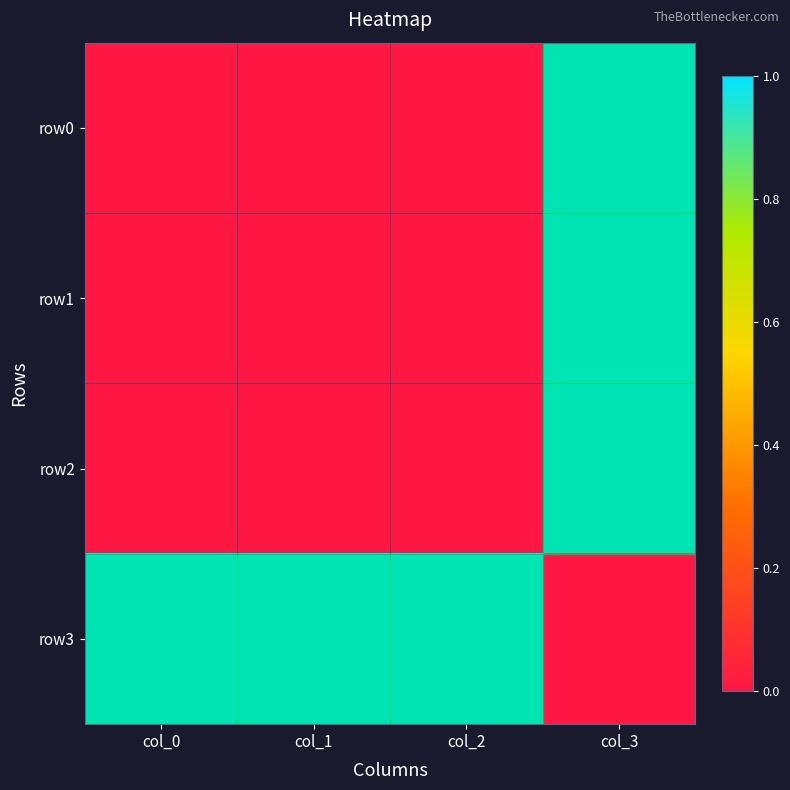

At col_3, list the series in order from smallest to largest.

row3, row0, row1, row2